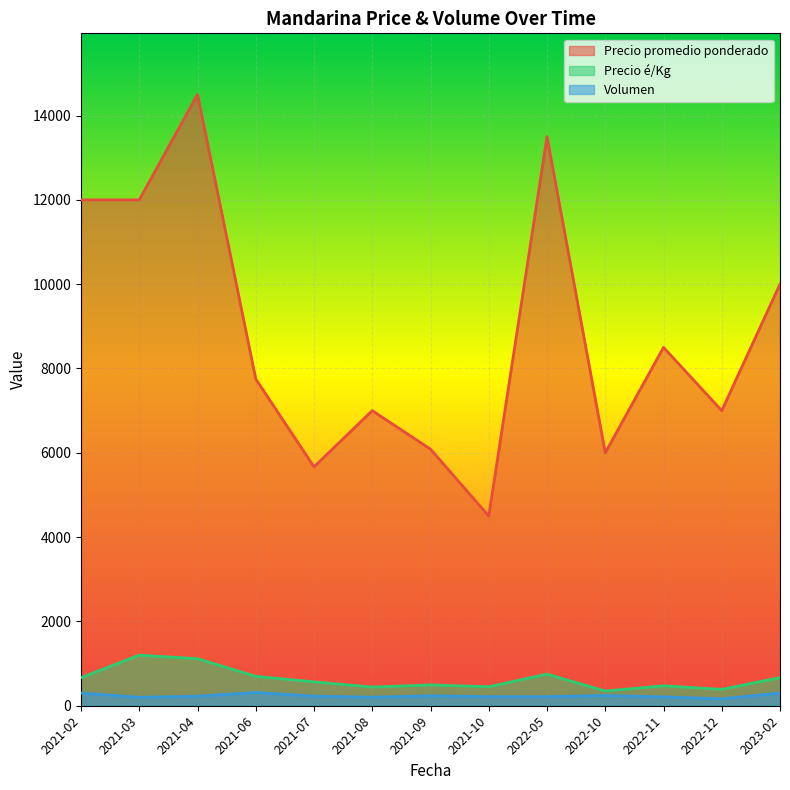

In Precio promedio ponderado, how many points are higher than both neighbors (excluding endpoints)?

4